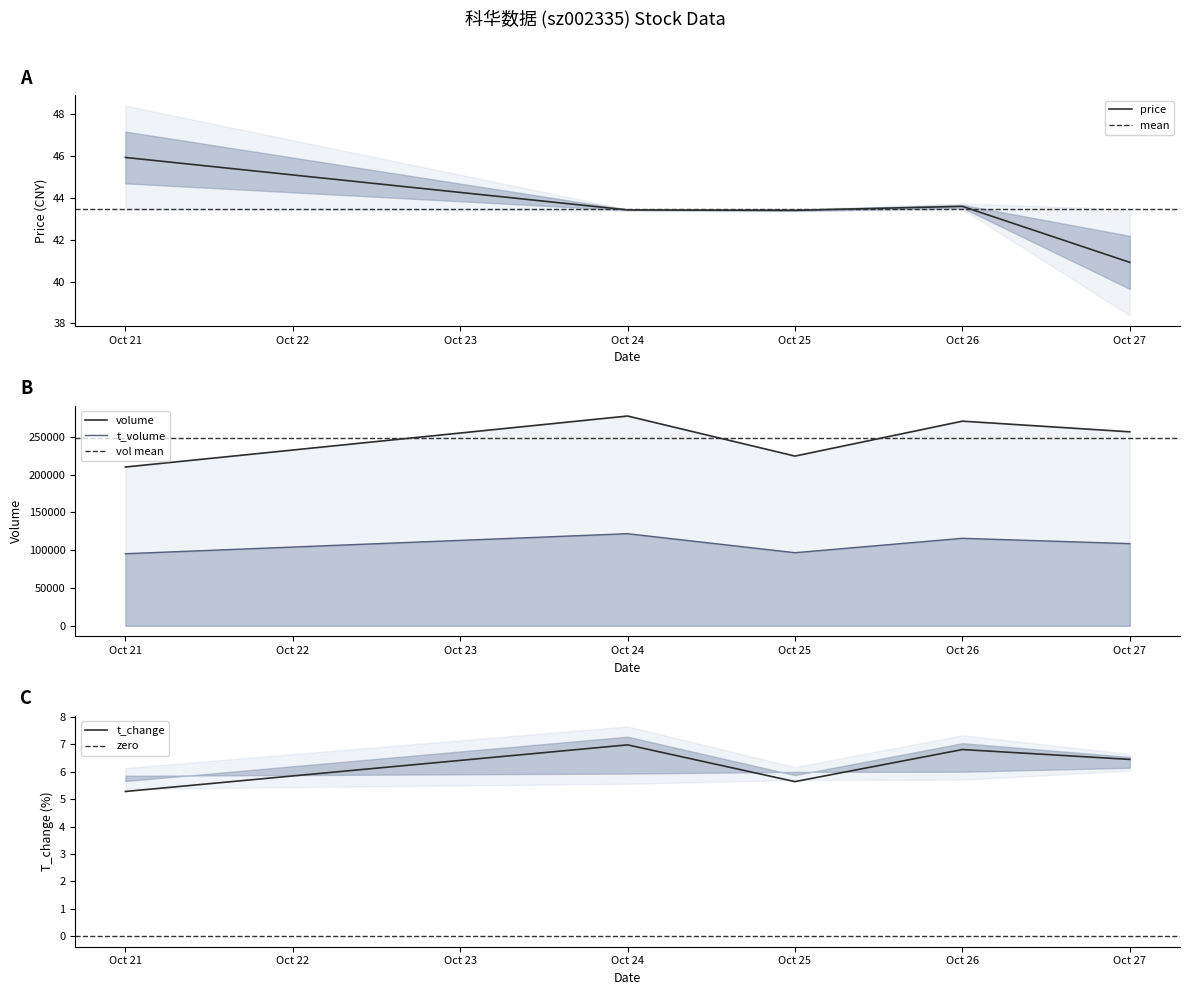

True or false: volume and t_change cross at least once.

False